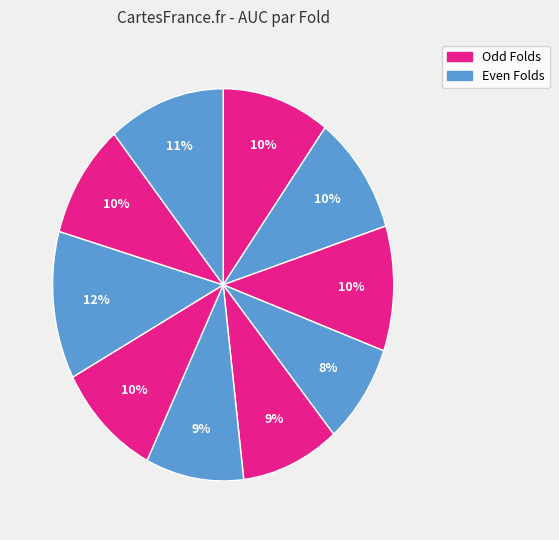

Does any single category account for the majority?

No